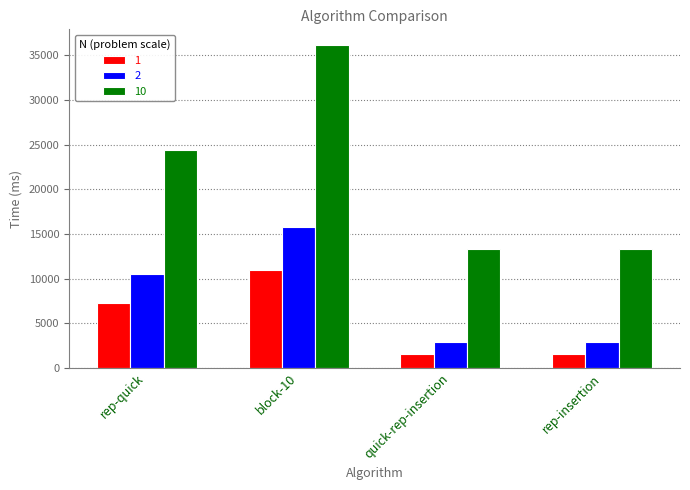

What is the total value across all series at rep-insertion?

17726.1